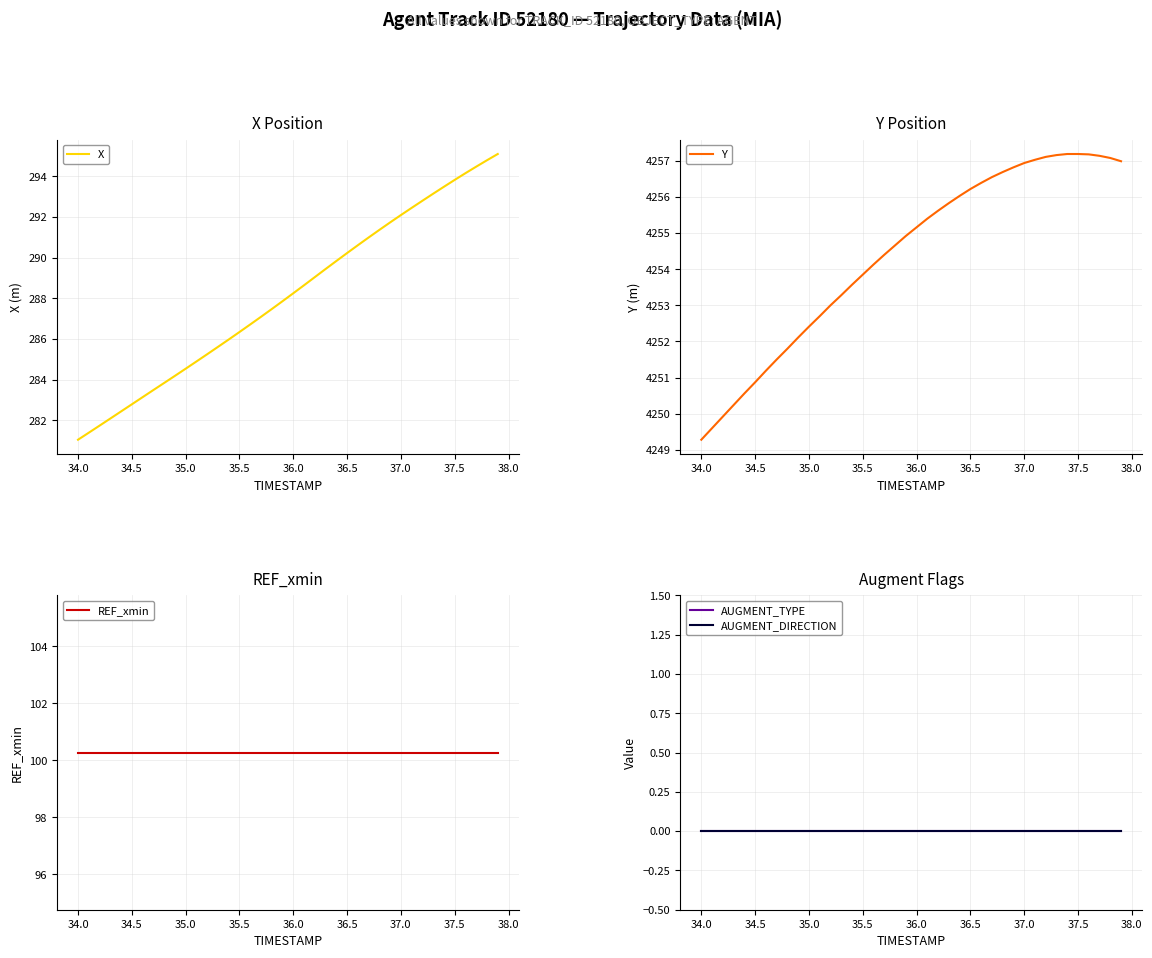

Reading right to left, list all the values displayed in this chart.

X: 295.1	294.8	294.5	294.2	293.8	293.5	293.1	292.8	292.4	292.1	291.7	291.4	291.0	290.6	290.2	289.8	289.4	289.0	288.6	288.2	287.9	287.5	287.1	286.7	286.3	286.0	285.6	285.2	284.9	284.5	284.2	283.8	283.5	283.1	282.8	282.4	282.1	281.7	281.4	281.0
Y: 4257.0	4257.1	4257.1	4257.2	4257.2	4257.2	4257.2	4257.1	4257.0	4256.9	4256.8	4256.7	4256.6	4256.4	4256.2	4256.0	4255.8	4255.6	4255.4	4255.2	4254.9	4254.7	4254.4	4254.1	4253.9	4253.6	4253.3	4253.0	4252.7	4252.4	4252.1	4251.8	4251.5	4251.2	4250.9	4250.6	4250.2	4249.9	4249.6	4249.3
REF_xmin: 100.3	100.3	100.3	100.3	100.3	100.3	100.3	100.3	100.3	100.3	100.3	100.3	100.3	100.3	100.3	100.3	100.3	100.3	100.3	100.3	100.3	100.3	100.3	100.3	100.3	100.3	100.3	100.3	100.3	100.3	100.3	100.3	100.3	100.3	100.3	100.3	100.3	100.3	100.3	100.3
AUGMENT_TYPE: 0.0	0.0	0.0	0.0	0.0	0.0	0.0	0.0	0.0	0.0	0.0	0.0	0.0	0.0	0.0	0.0	0.0	0.0	0.0	0.0	0.0	0.0	0.0	0.0	0.0	0.0	0.0	0.0	0.0	0.0	0.0	0.0	0.0	0.0	0.0	0.0	0.0	0.0	0.0	0.0
AUGMENT_DIRECTION: 0.0	0.0	0.0	0.0	0.0	0.0	0.0	0.0	0.0	0.0	0.0	0.0	0.0	0.0	0.0	0.0	0.0	0.0	0.0	0.0	0.0	0.0	0.0	0.0	0.0	0.0	0.0	0.0	0.0	0.0	0.0	0.0	0.0	0.0	0.0	0.0	0.0	0.0	0.0	0.0